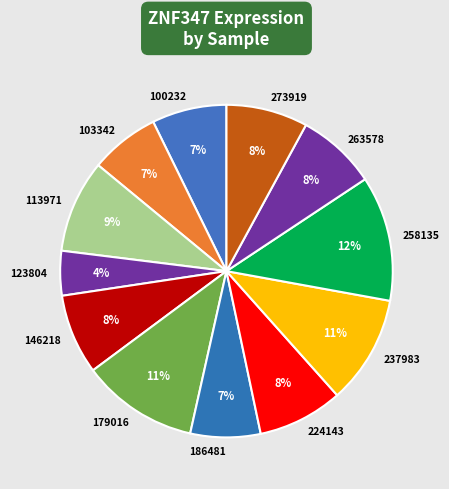

True or false: 100232 accounts for 21% of the total.

False